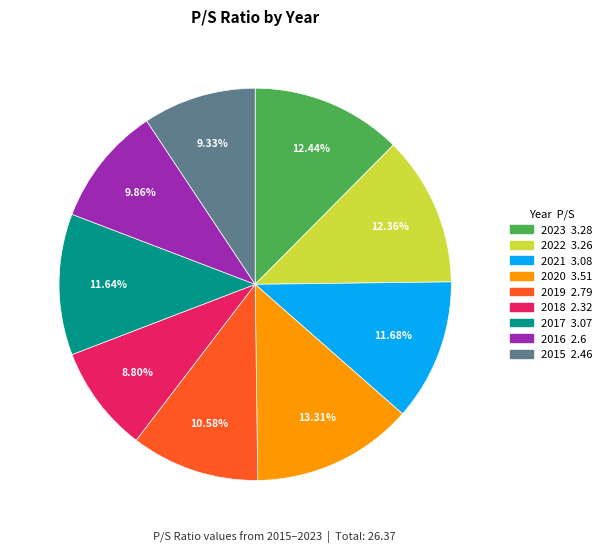

What is the ratio of the value at 2022 to the value at 2019?

1.2